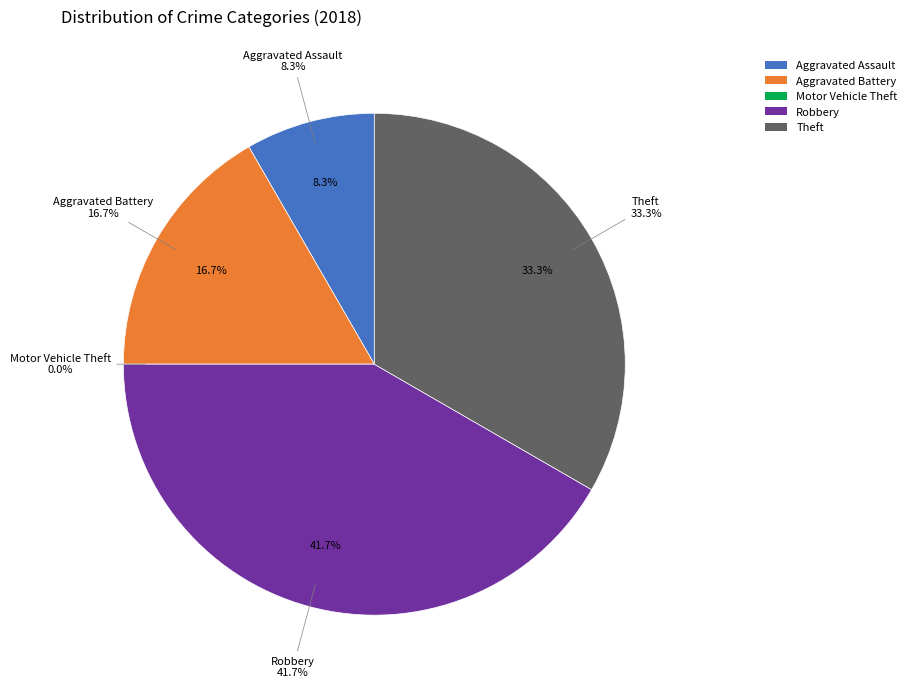

To the nearest percent, what portion does Aggravated Assault represent?

8%